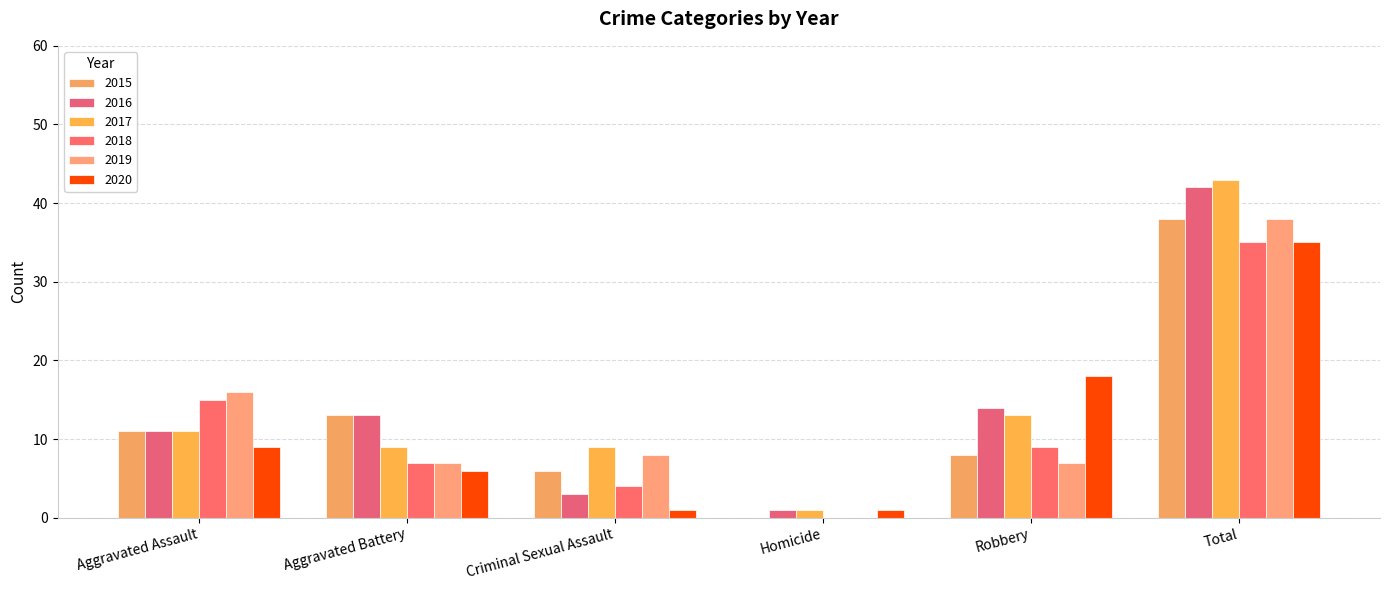

What is the sum of the 2017 values at Aggravated Battery and Aggravated Assault?

20